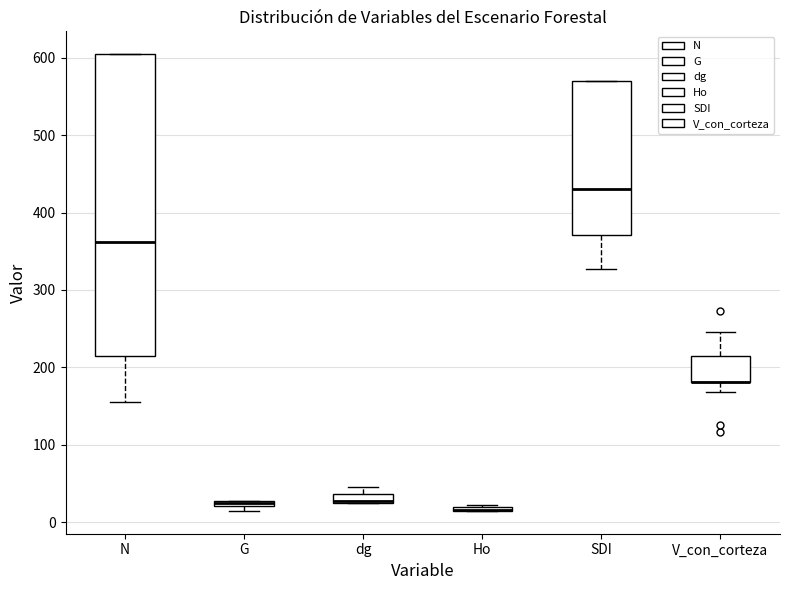

Which box is the tallest, from its lower edge to its upper edge?

N